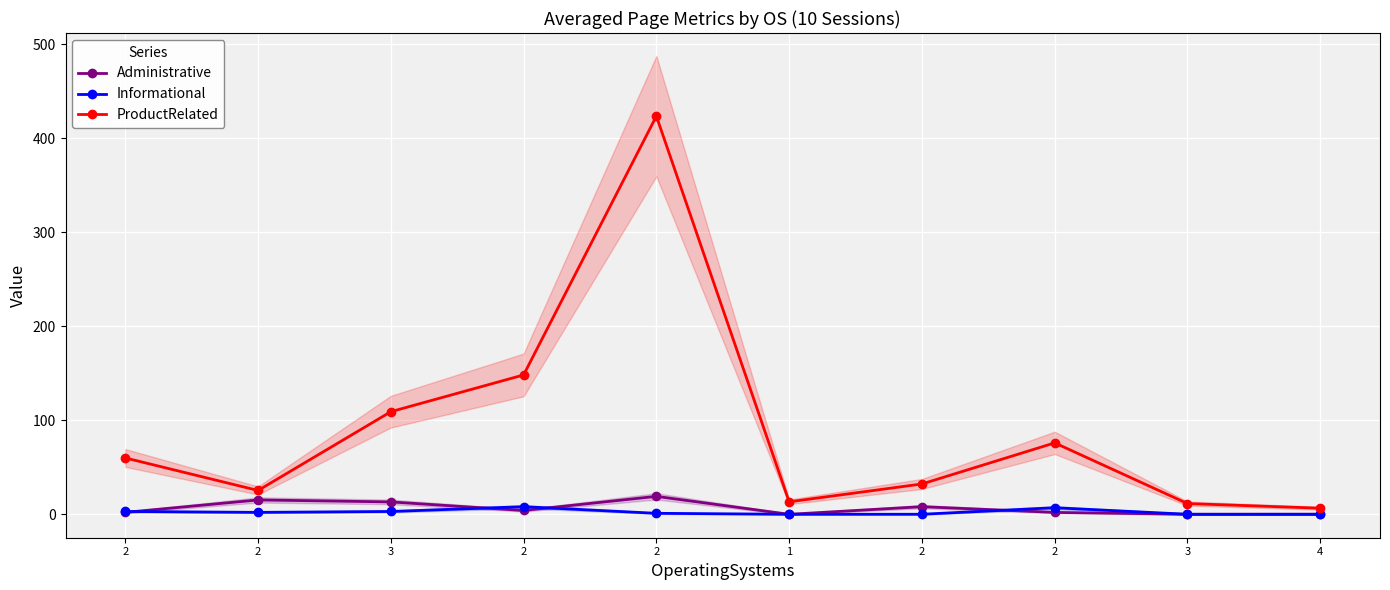

How many data points in Informational are less than 2?

5